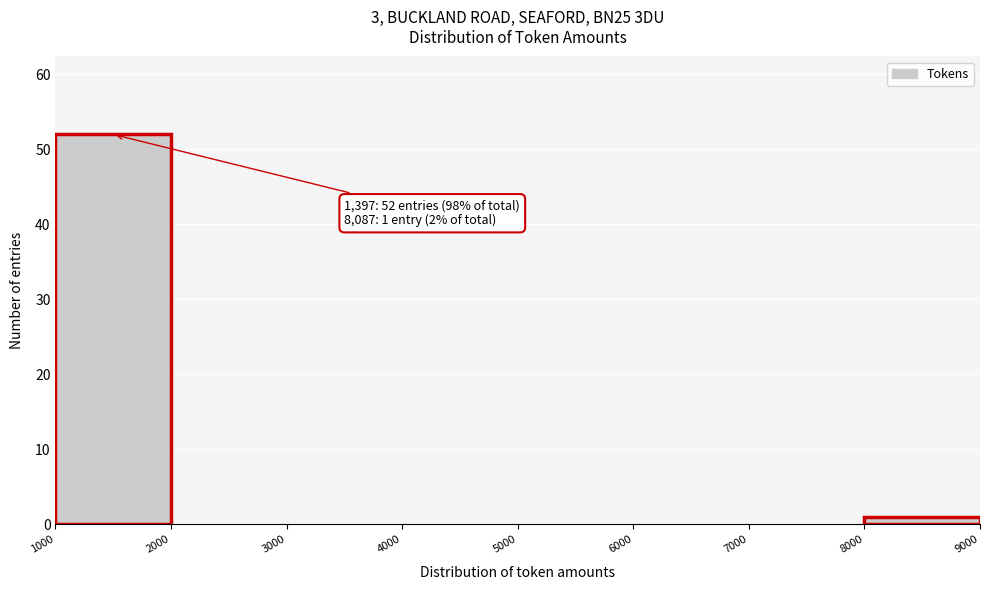

Which range on the x-axis has the tallest bar?

1000 to 2000